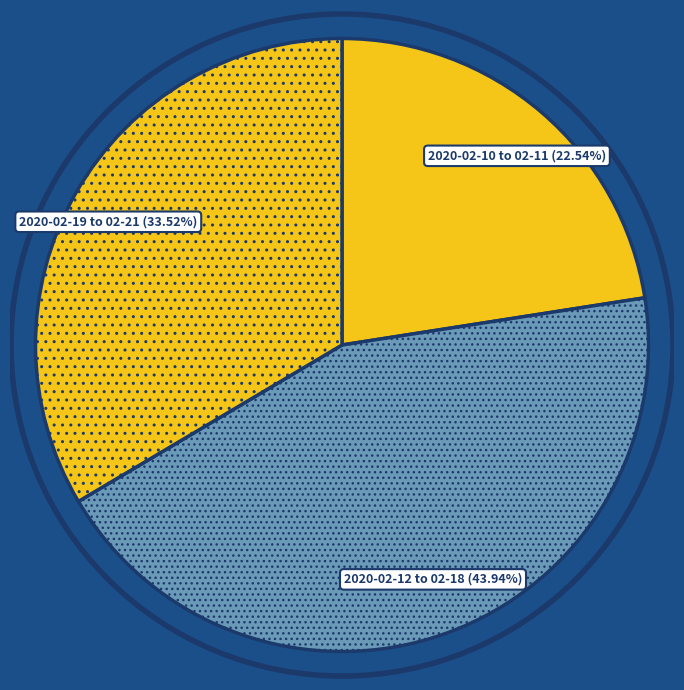

What is the largest slice in the pie chart?

2020-02-12 to 02-18 (43.94%)